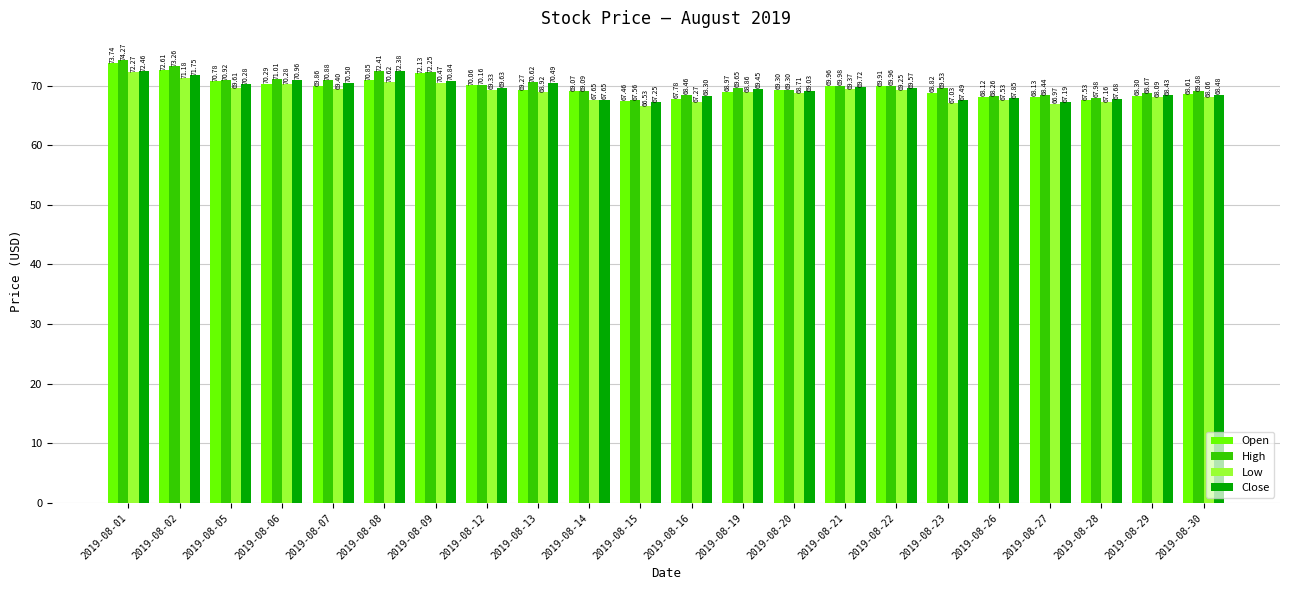

What are all the series names shown in the legend?

Open, High, Low, Close